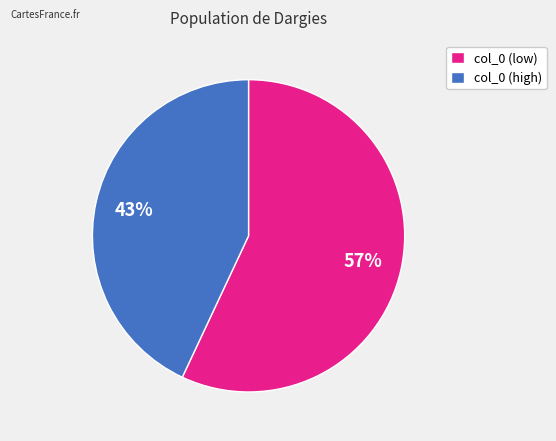

What is the ratio of the value at col_0 (low) to the value at col_0 (high)?

1.3